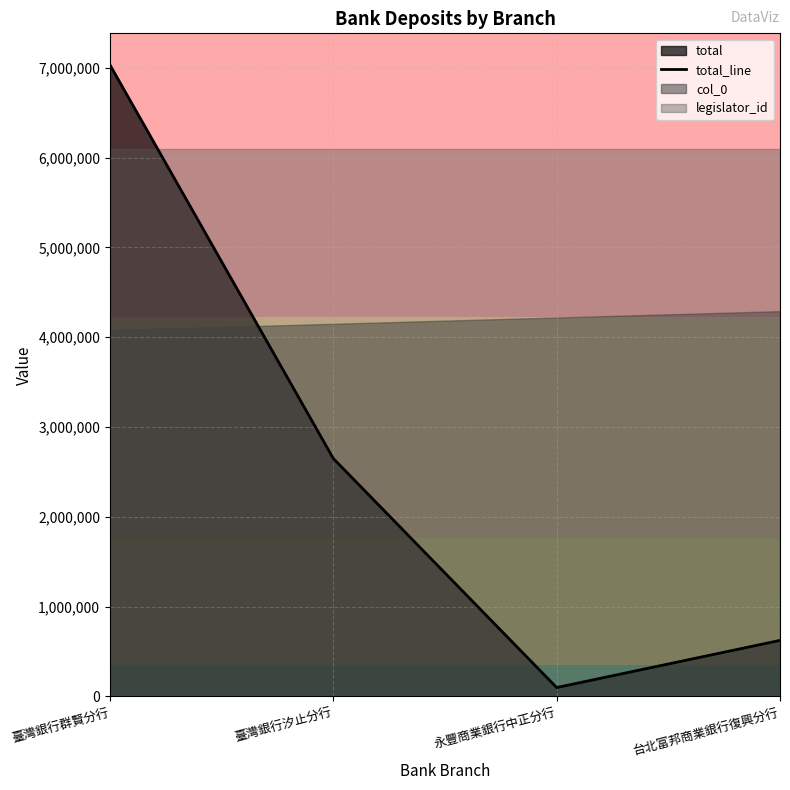

What is the greatest value displayed?

7032144